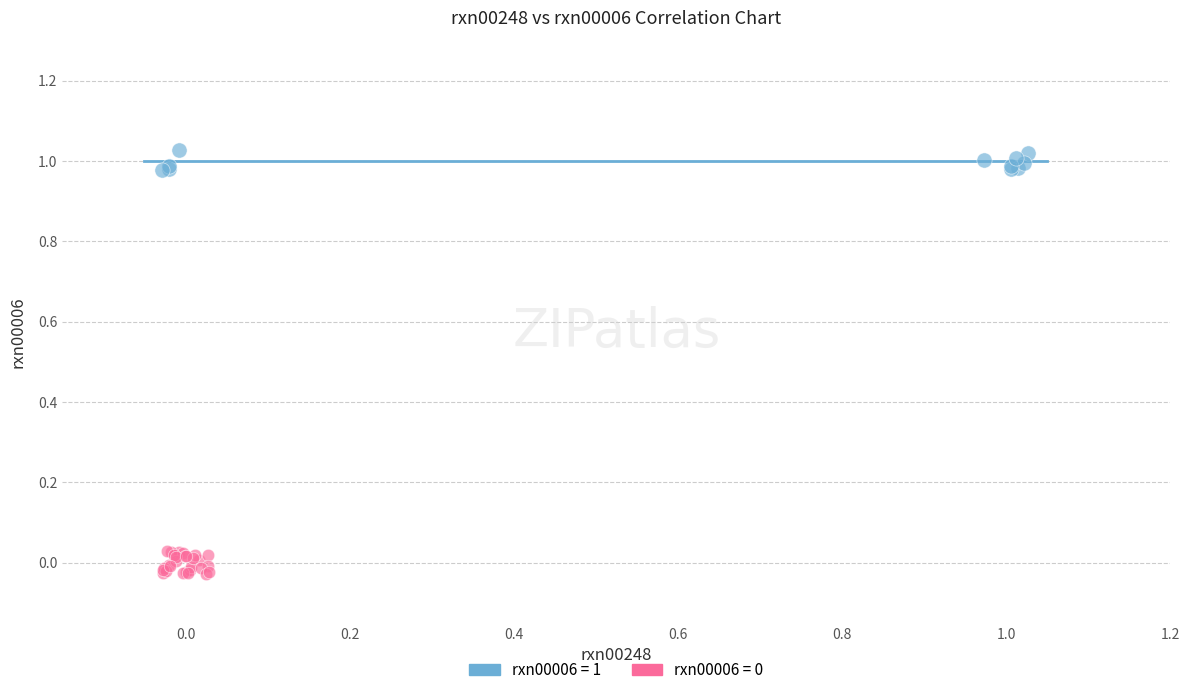

Which series contains the highest Y value?

rxn00006 = 1